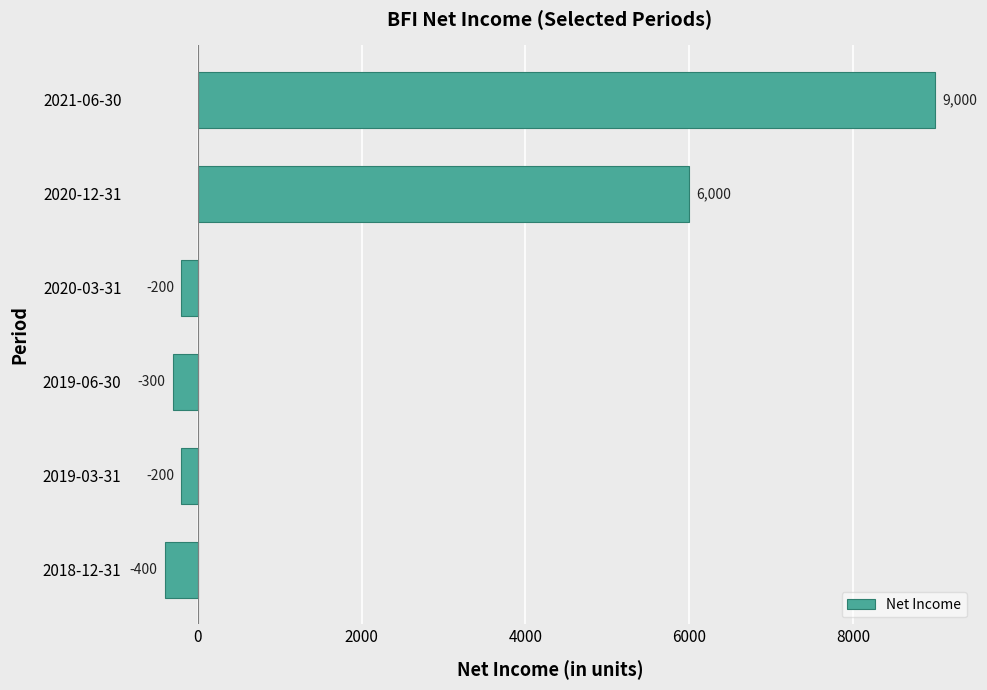

At which label is the value closest to 4300?

2020-12-31